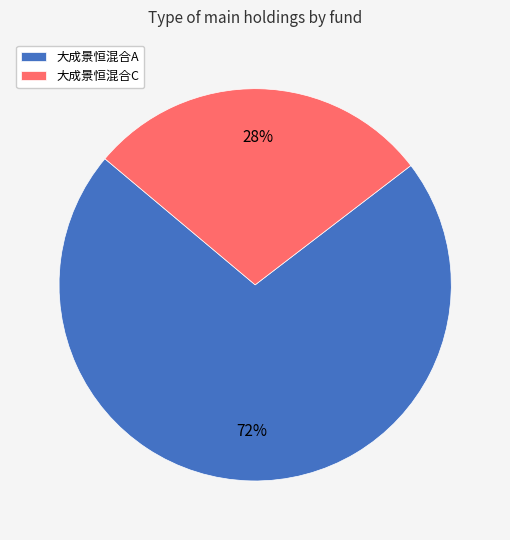

Do 大成景恒混合A and 大成景恒混合C together represent more than half of the pie?

Yes